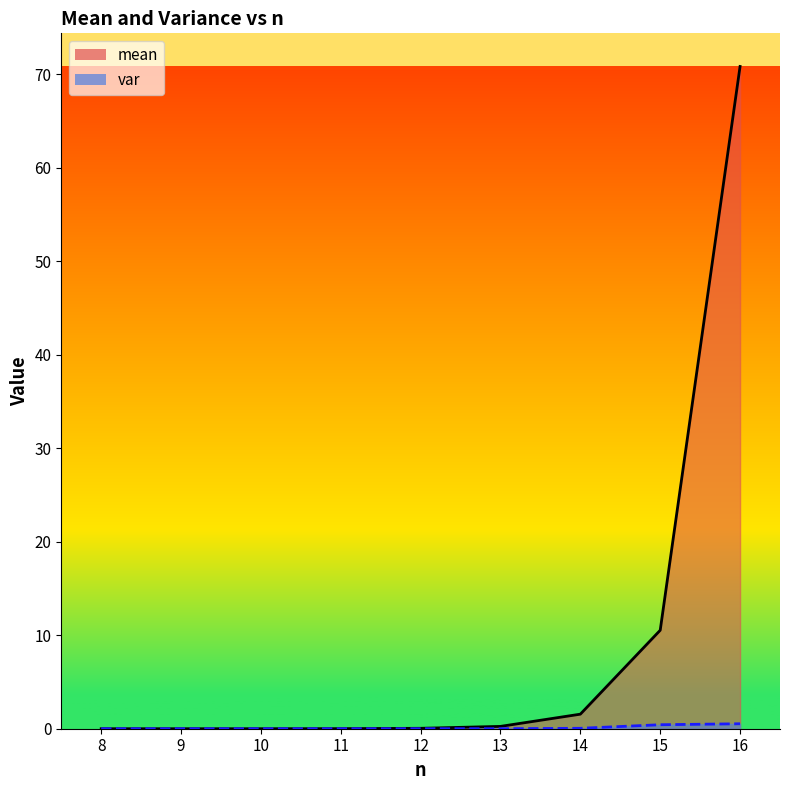

List the labels in order of mean value, smallest first.

8, 9, 10, 11, 12, 13, 14, 15, 16